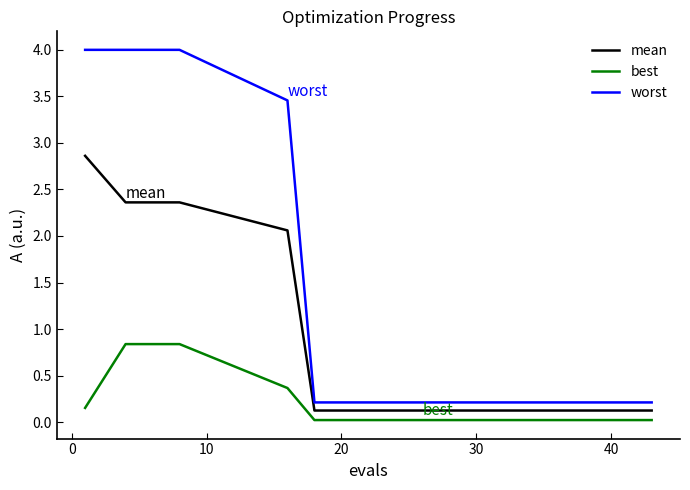

Rank the series by their average value, from lowest to highest.

best, mean, worst